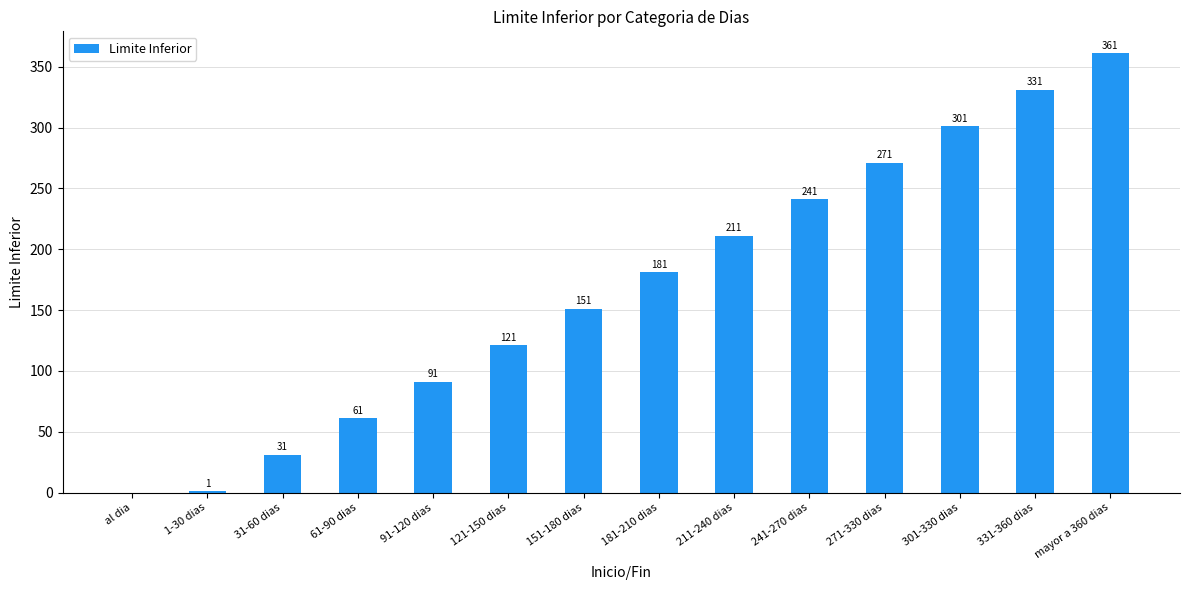

What is the sum of all values?

2353